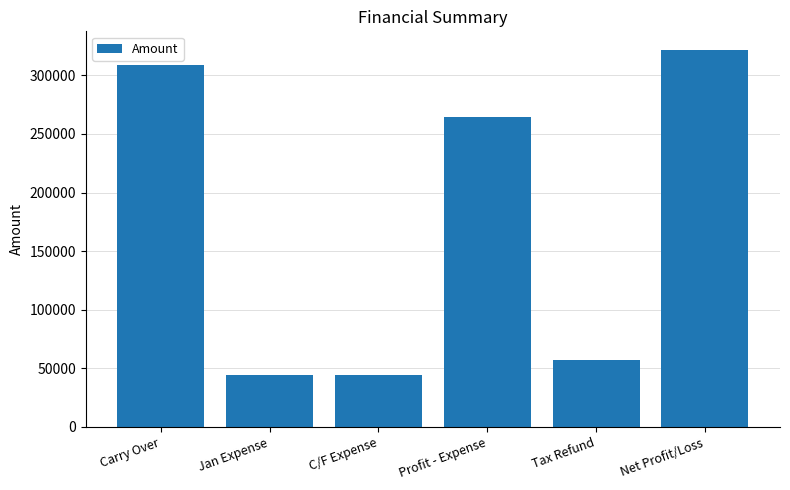

What is the smallest value displayed?

43930.0